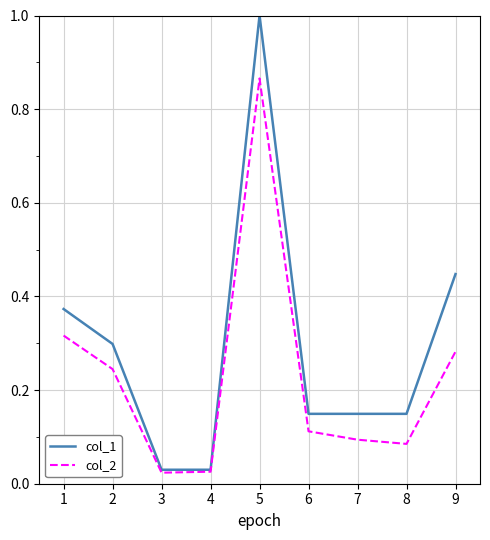

What is the highest value of the col_1 series?

1.0